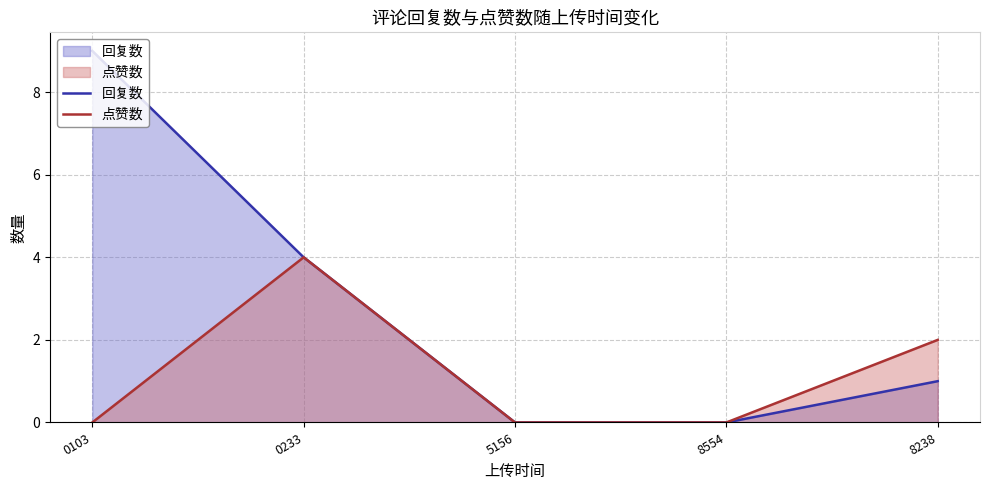

Reading left to right, what are all the values shown in this chart?

回复数: 0103=9	0233=4	5156=0	8554=0	8238=1
点赞数: 0103=0	0233=4	5156=0	8554=0	8238=2